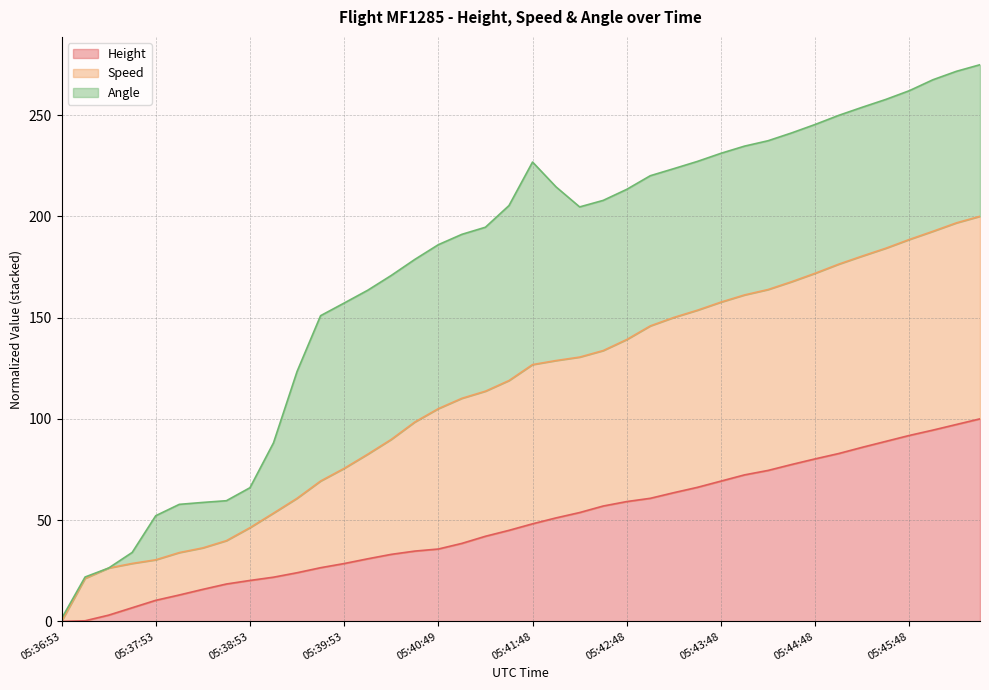

What is the label of the 9th point from the right?

05:44:33